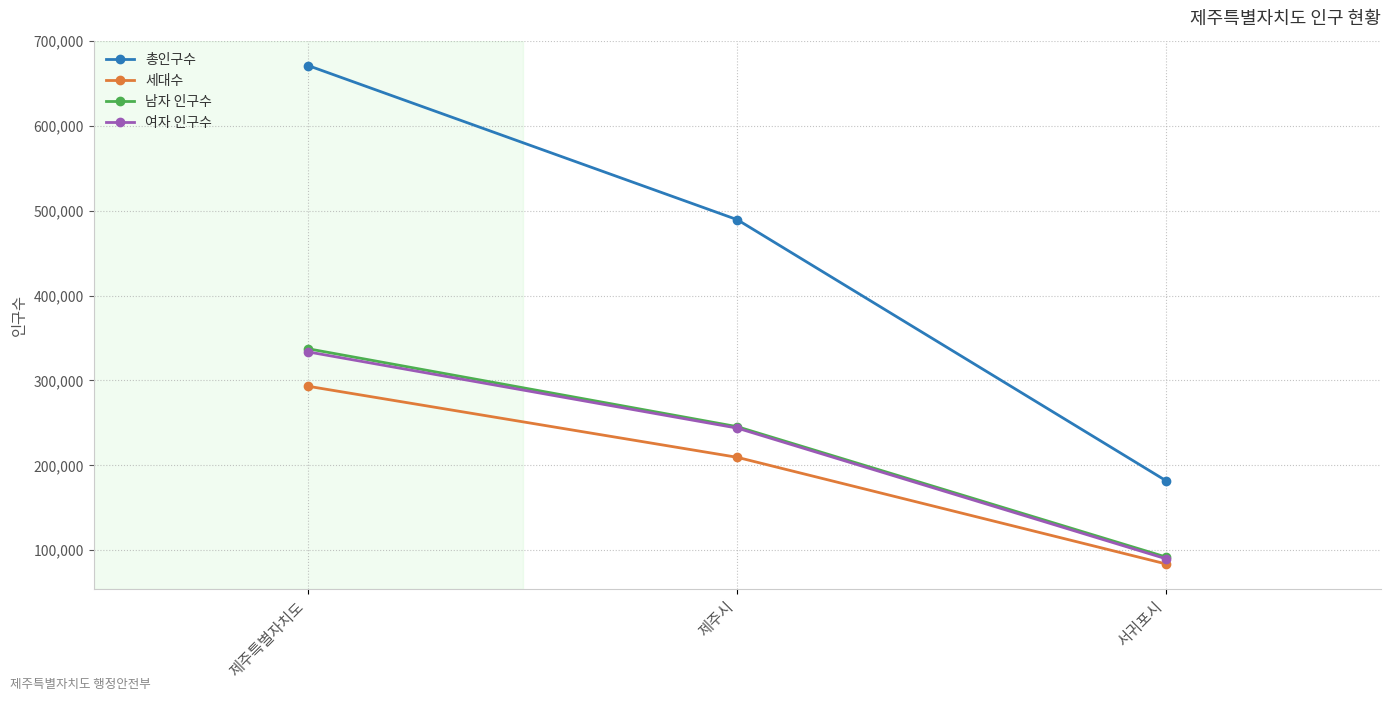

Reading left to right, list all the values displayed in this chart.

총인구수: 670989	489405	181584
세대수: 293155	209439	83716
남자 인구수: 337345	245533	91812
여자 인구수: 333644	243872	89772